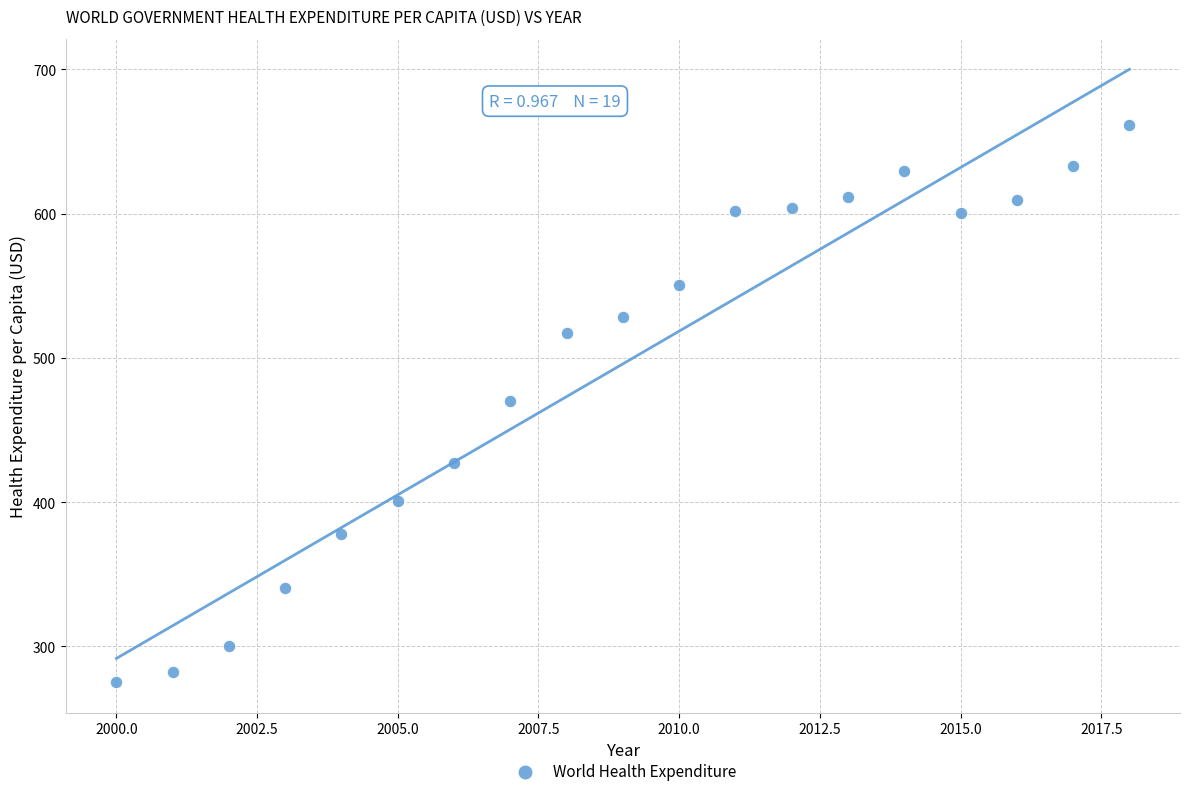

What is the range of X values (max minus min)?

18.0